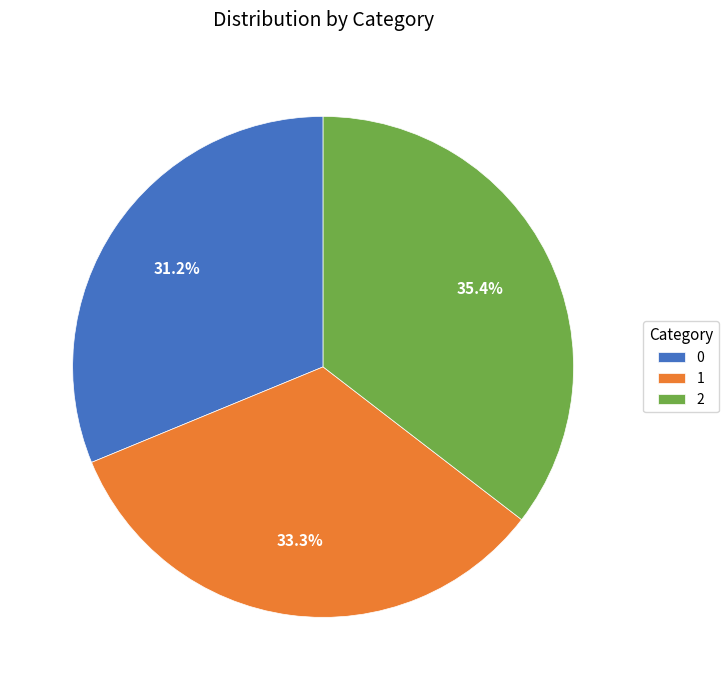

Does 0 represent more than half of the total?

No